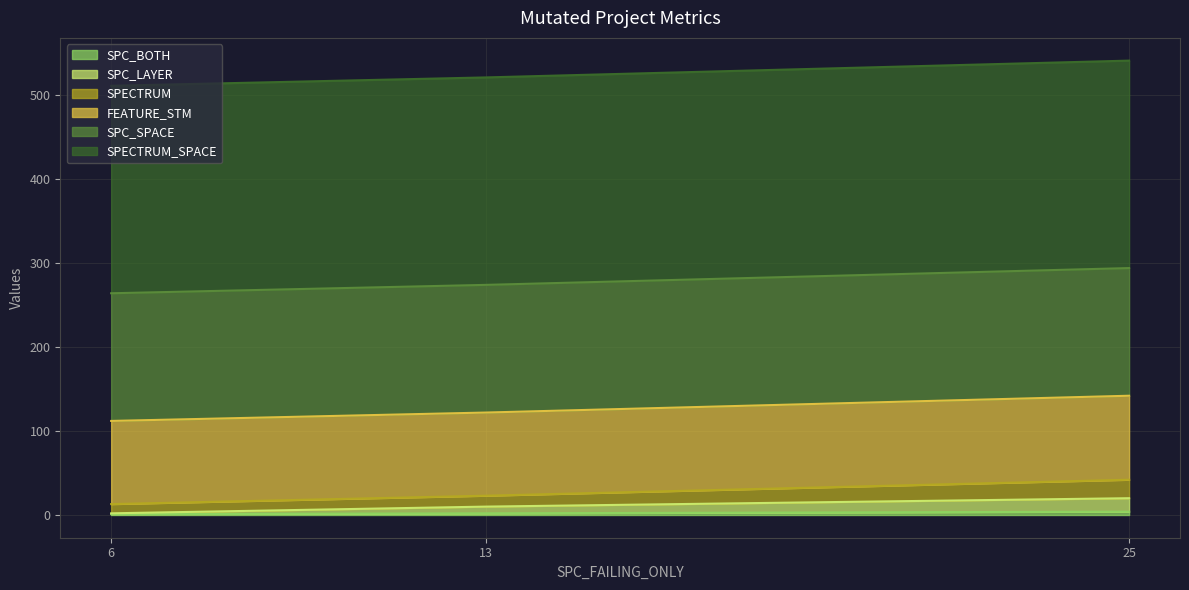

The value of SPC_BOTH at 25 is 1. True or false?

False